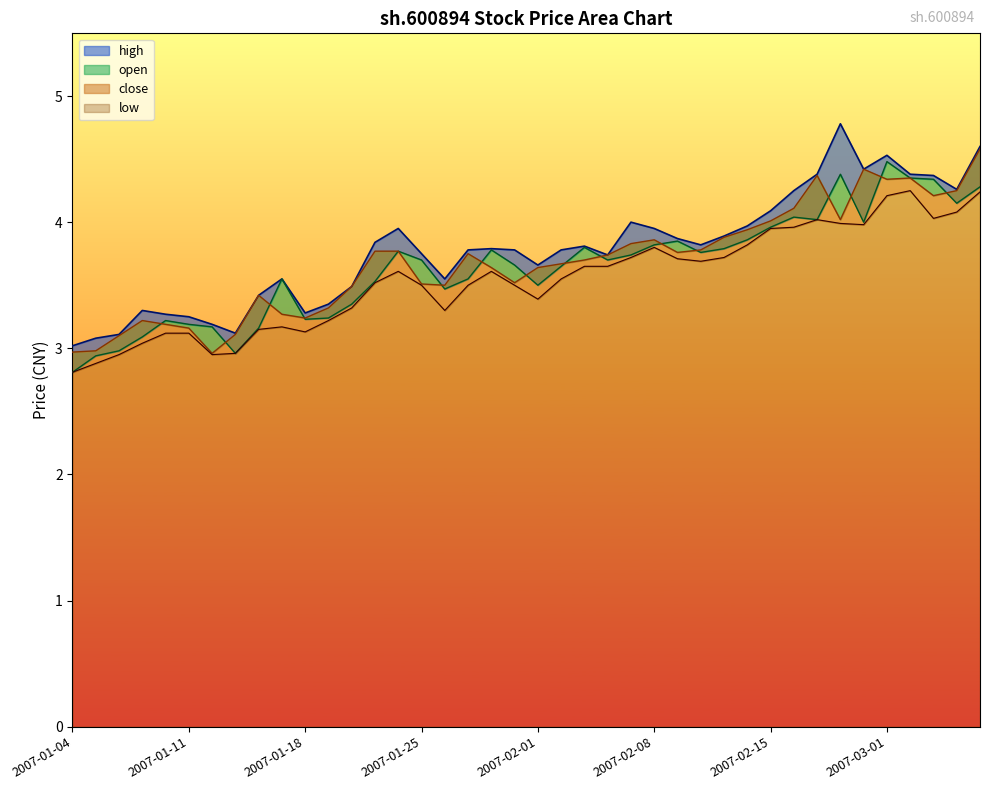

What is the label of the 35th point from the left?

2007-02-28